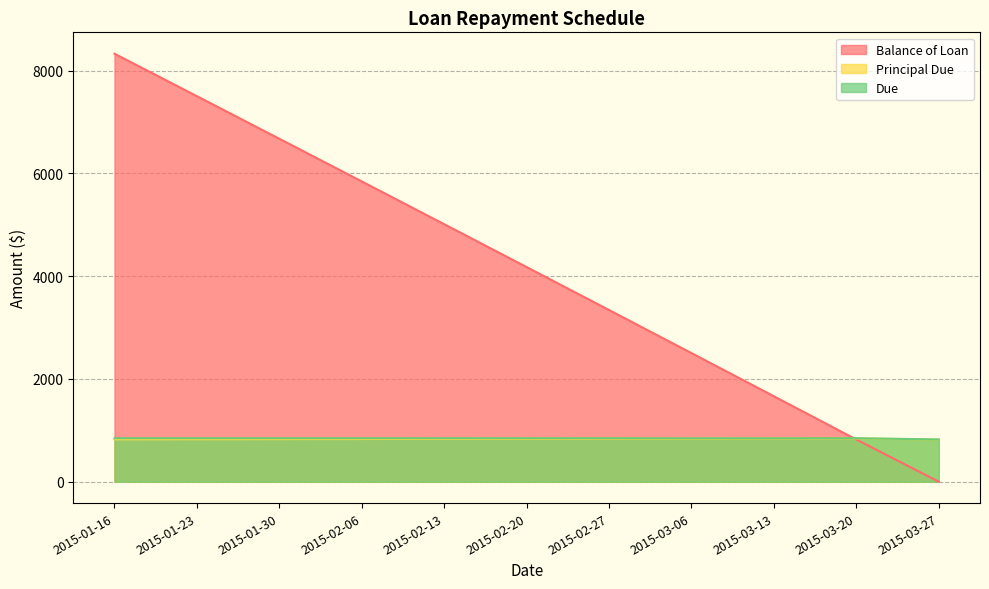

Between 2015-02-20 and 2015-02-13, which is larger?

2015-02-13